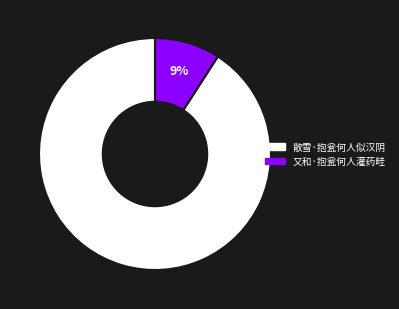

Which slice is the smallest?

又和·抱瓮何人灌药畦